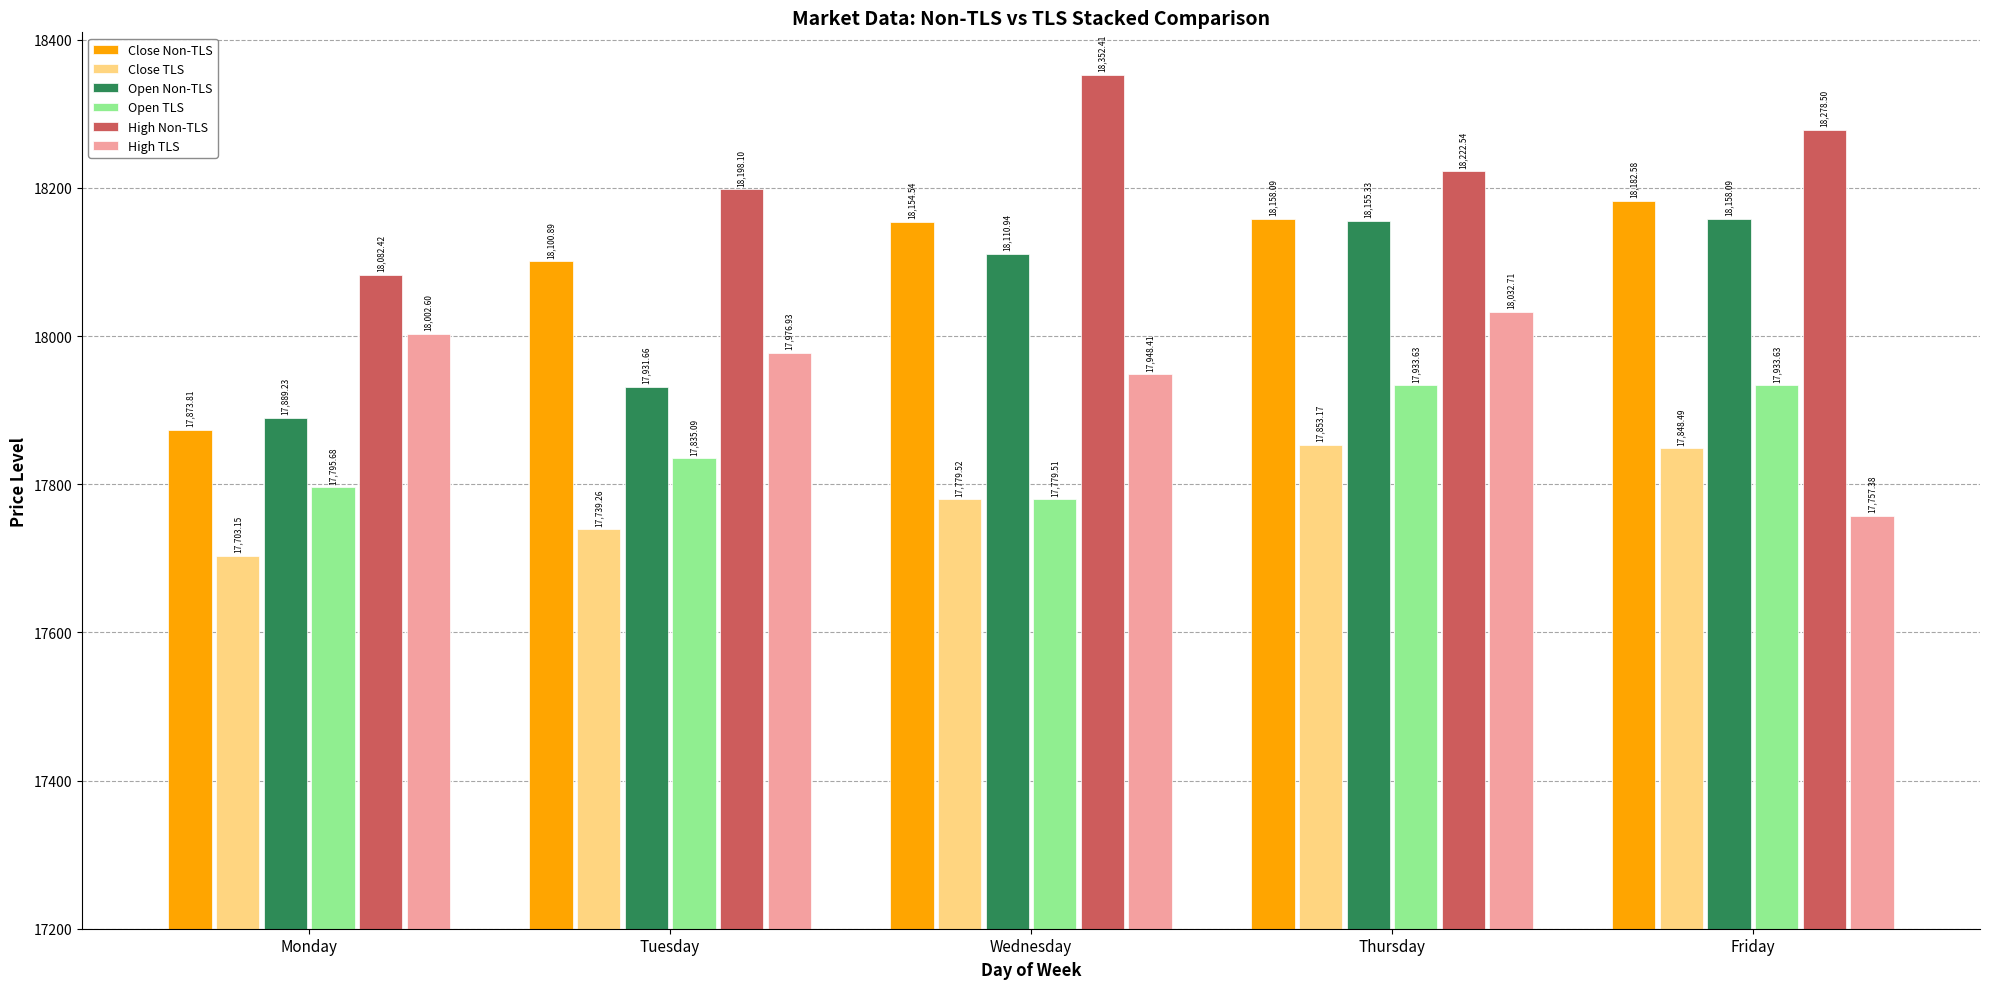

At which label does Close TLS reach its minimum?

Monday